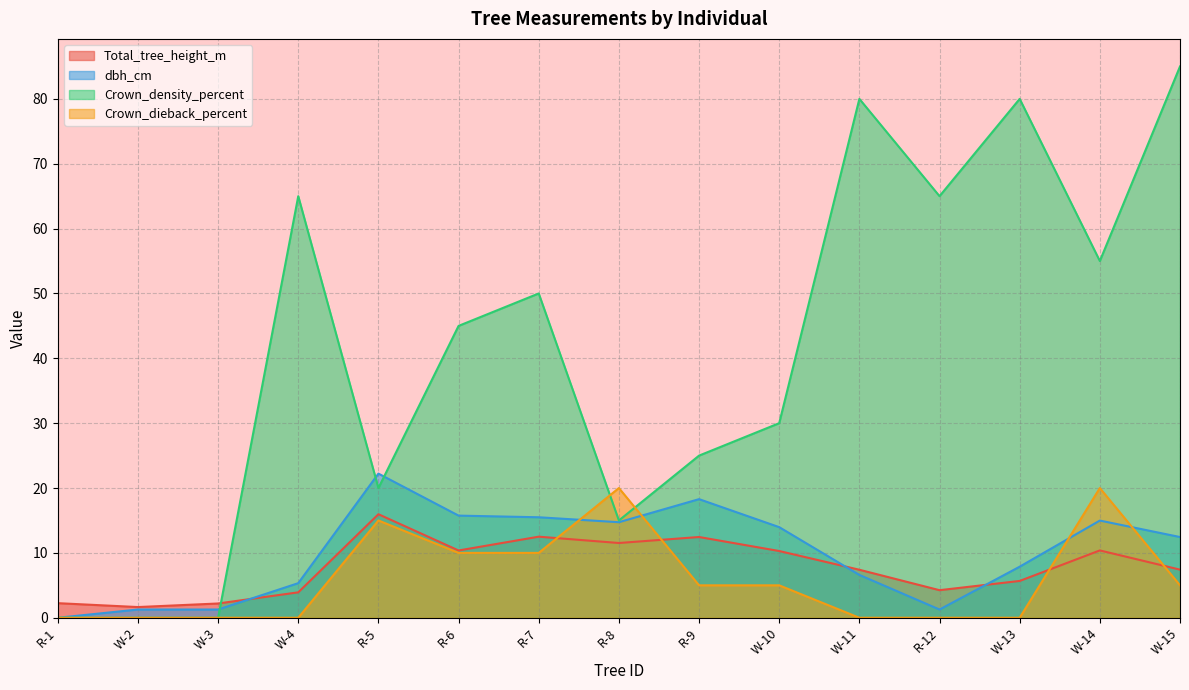

The value of Crown_dieback_percent at W-11 is 0.0. True or false?

True